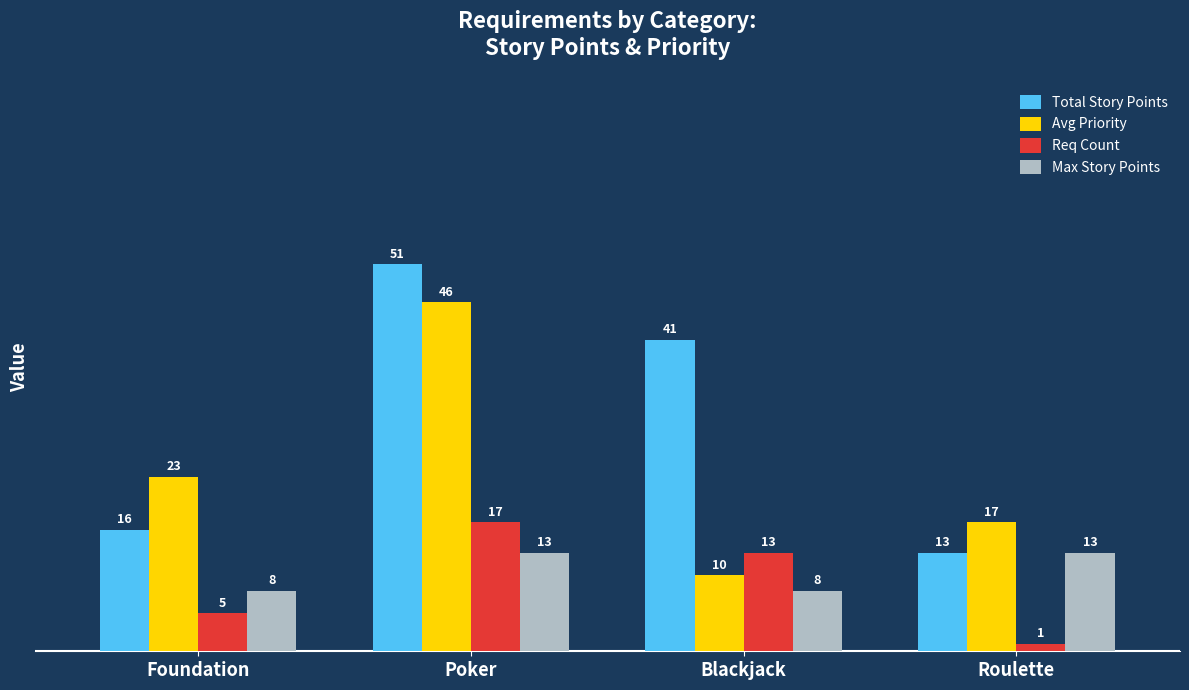

What are all the series names shown in the legend?

Total Story Points, Avg Priority, Req Count, Max Story Points